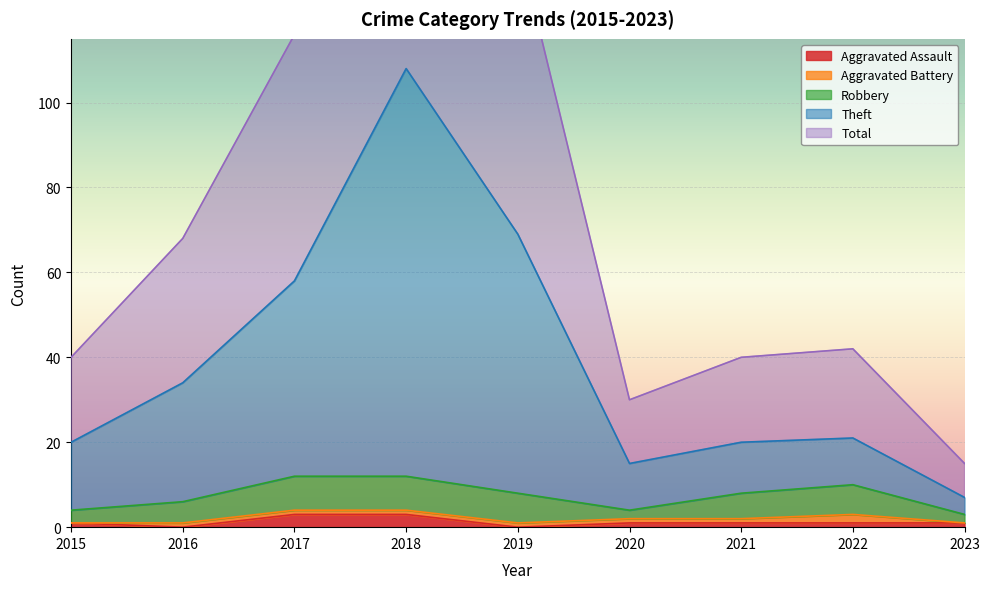

What is the highest value of the Aggravated Assault series?

3